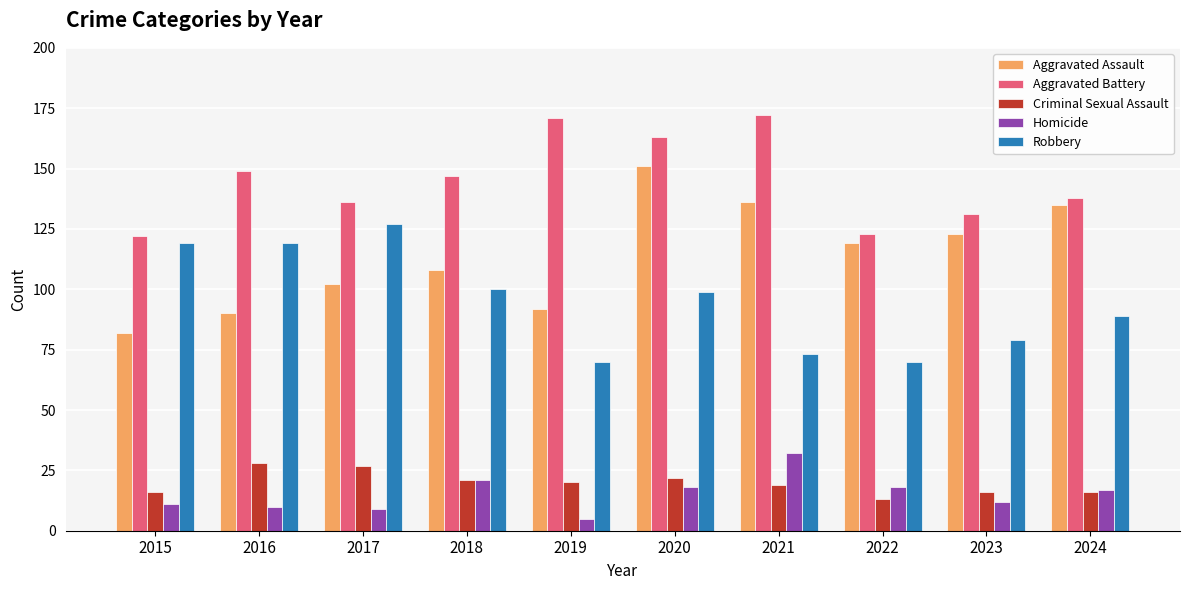

Which series has the largest range (max minus min)?

Aggravated Assault